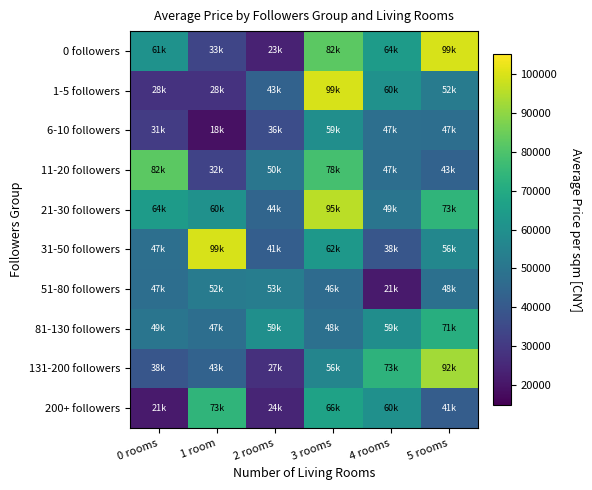

Reading left to right, transcribe all the data shown in this chart.

0 followers: 0 rooms=61039	1 room=33802	2 rooms=23607	3 rooms=82241	4 rooms=64378	5 rooms=99561
1-5 followers: 0 rooms=28032	1 room=28071	2 rooms=43366	3 rooms=99561	4 rooms=60578	5 rooms=52543
6-10 followers: 0 rooms=31077	1 room=18997	2 rooms=36112	3 rooms=59451	4 rooms=47907	5 rooms=47589
11-20 followers: 0 rooms=82241	1 room=32986	2 rooms=50407	3 rooms=78437	4 rooms=47447	5 rooms=43190
21-30 followers: 0 rooms=64378	1 room=60578	2 rooms=44426	3 rooms=95556	4 rooms=49912	5 rooms=73994
31-50 followers: 0 rooms=47907	1 room=99561	2 rooms=41908	3 rooms=62837	4 rooms=38911	5 rooms=56631
51-80 followers: 0 rooms=47447	1 room=52543	2 rooms=53301	3 rooms=46335	4 rooms=21448	5 rooms=48277
81-130 followers: 0 rooms=49912	1 room=47589	2 rooms=59696	3 rooms=48244	4 rooms=59015	5 rooms=71466
131-200 followers: 0 rooms=38911	1 room=43190	2 rooms=27617	3 rooms=56080	4 rooms=73084	5 rooms=92360
200+ followers: 0 rooms=21448	1 room=73994	2 rooms=24258	3 rooms=66753	4 rooms=60204	5 rooms=41411